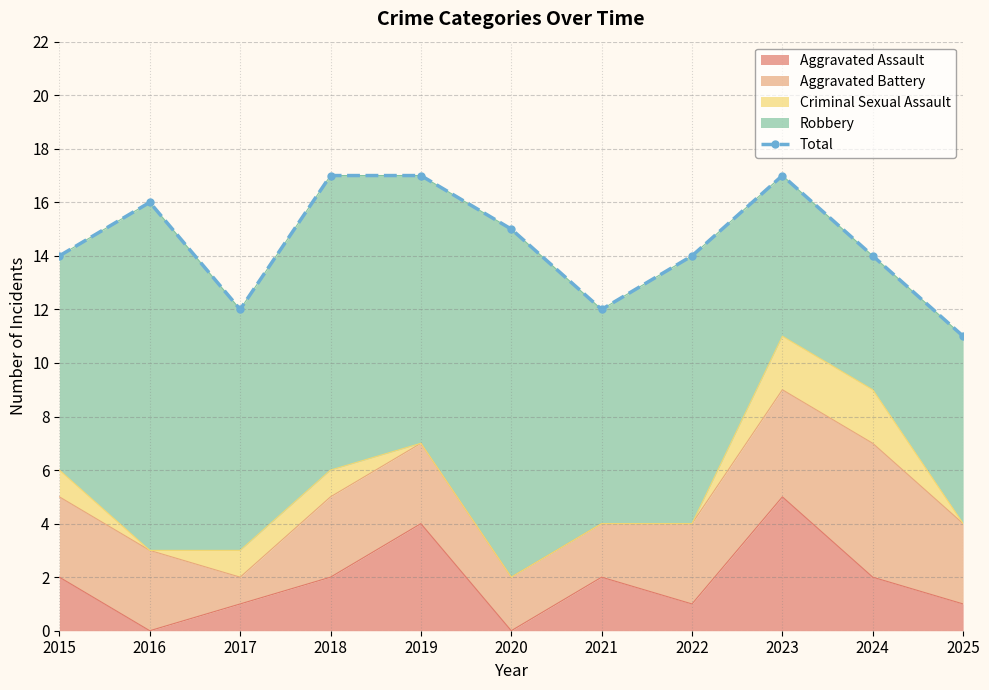

How many data points does each series have?

11